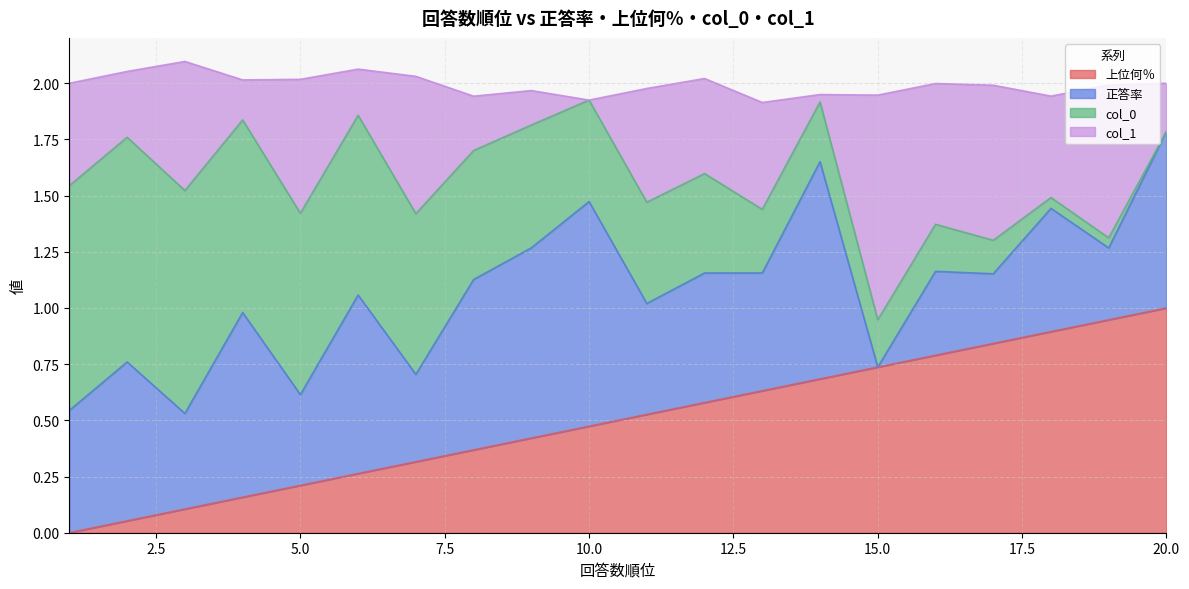

The 上位何％ series shows 0.2 at 10.0. True or false?

False